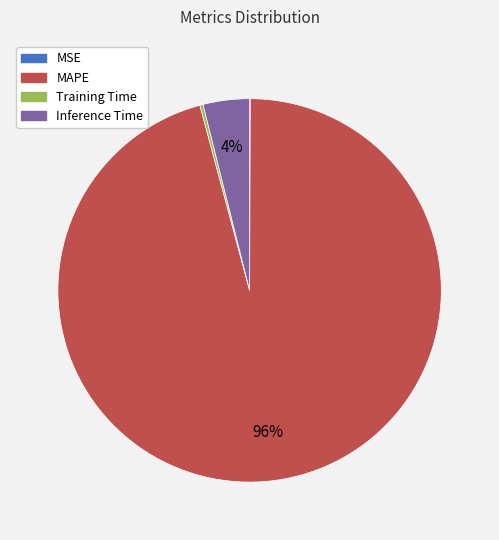

The MAPE slice represents 90% of the pie. True or false?

False